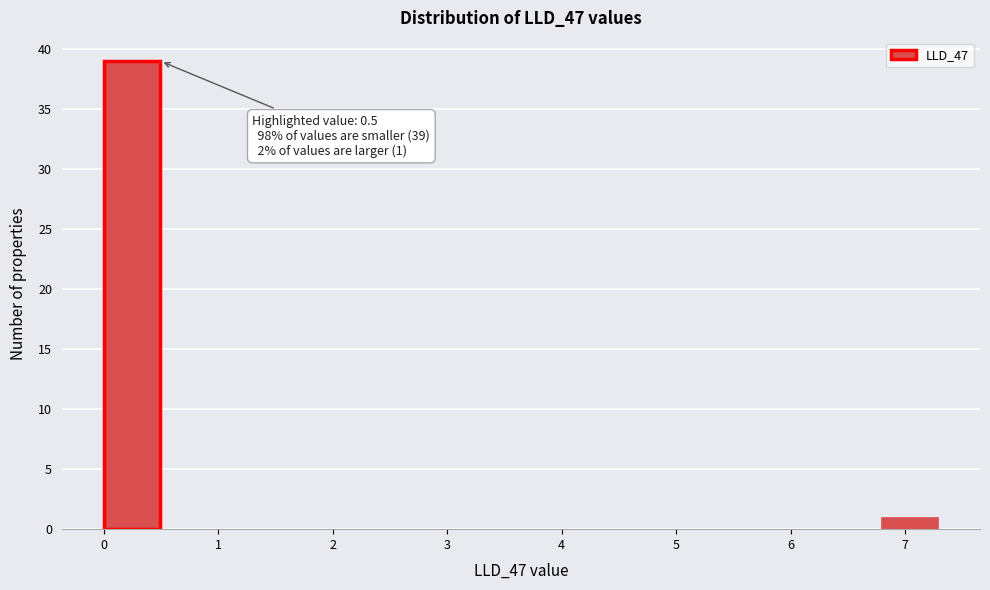

Which range on the x-axis has the tallest bar?

0.0 to 0.5